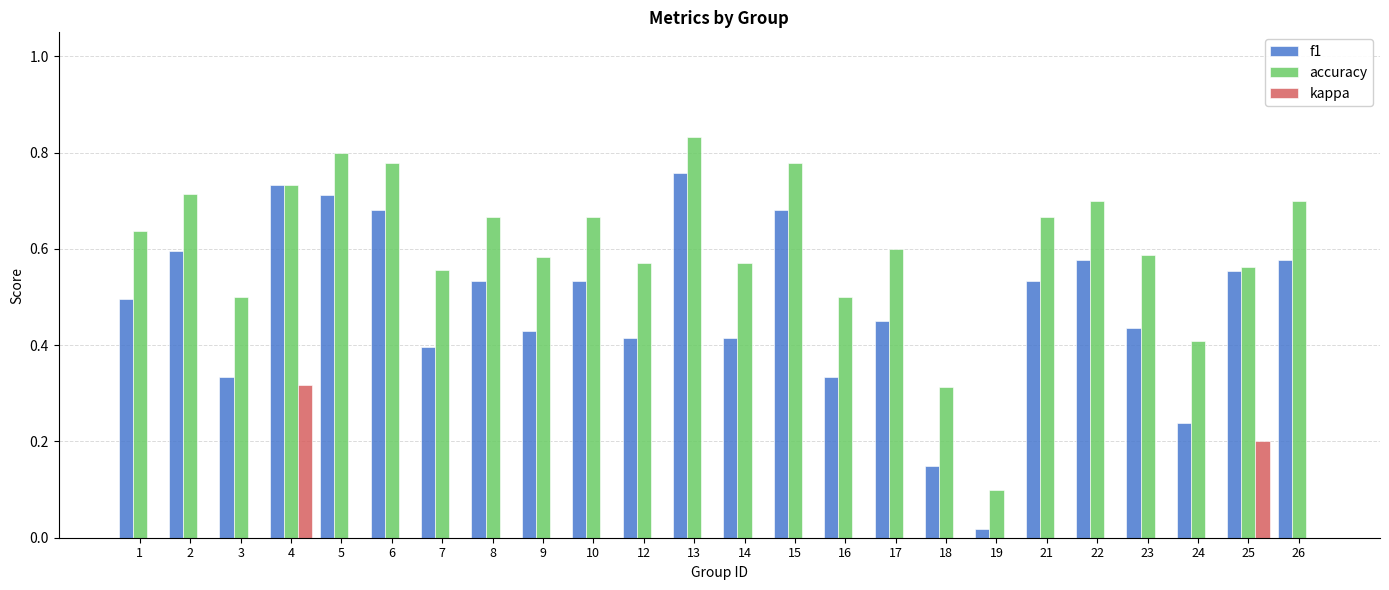

At which label is accuracy closest to 0?

19